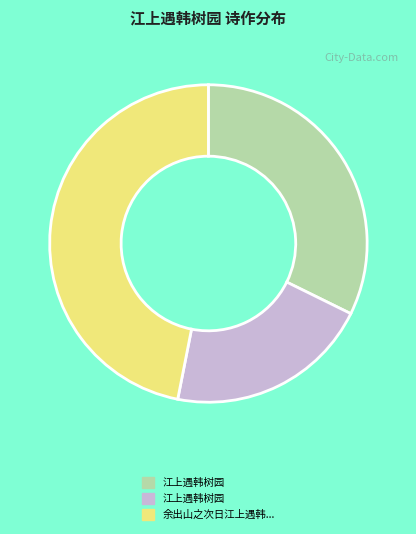

Is there a majority slice in this chart?

No